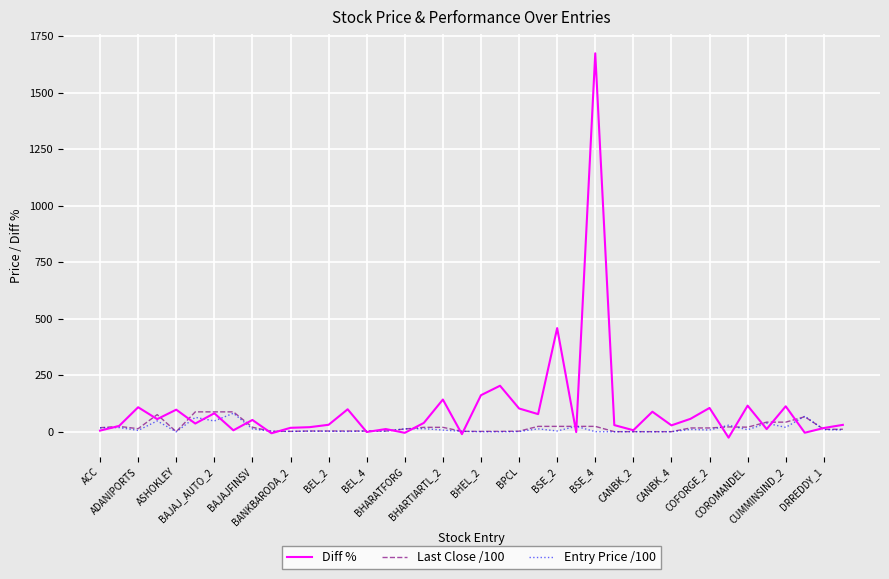

Which series has the widest spread of values?

Diff %